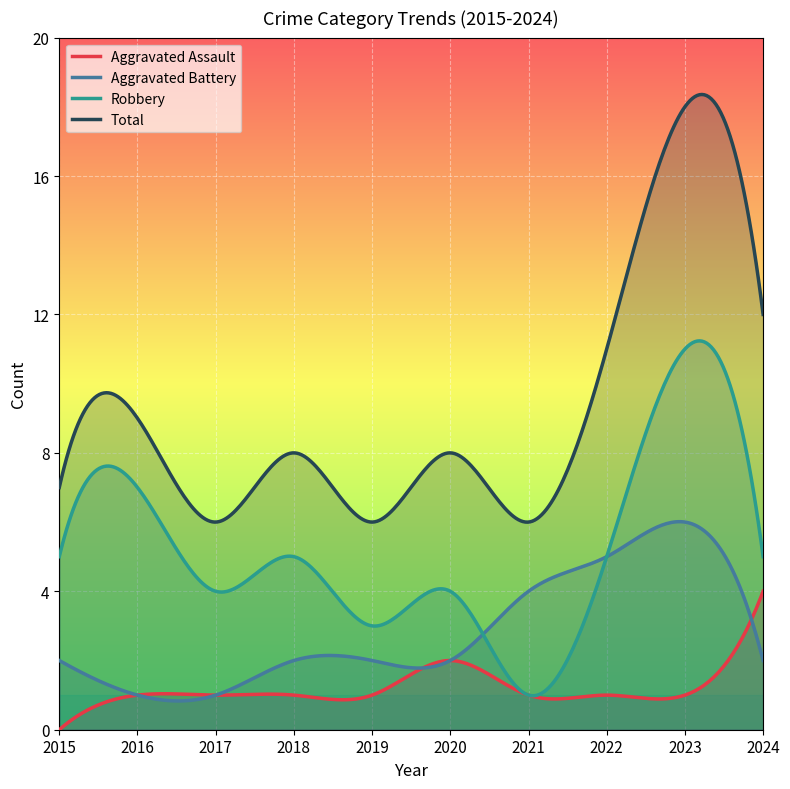

Where is Aggravated Battery nearest to the value 3?

2015